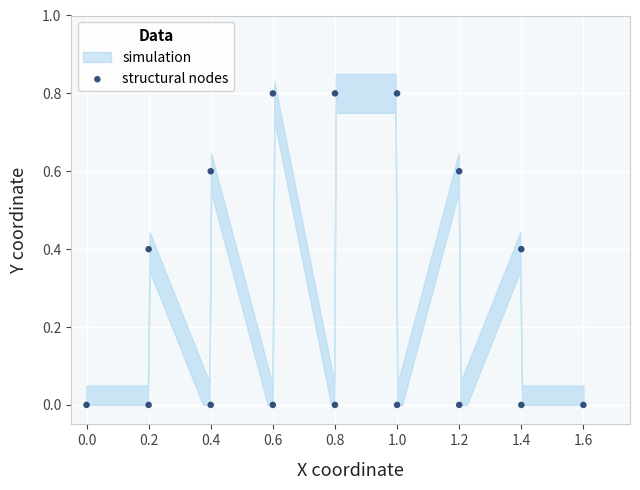

What is the range of Y values (max minus min)?

0.8